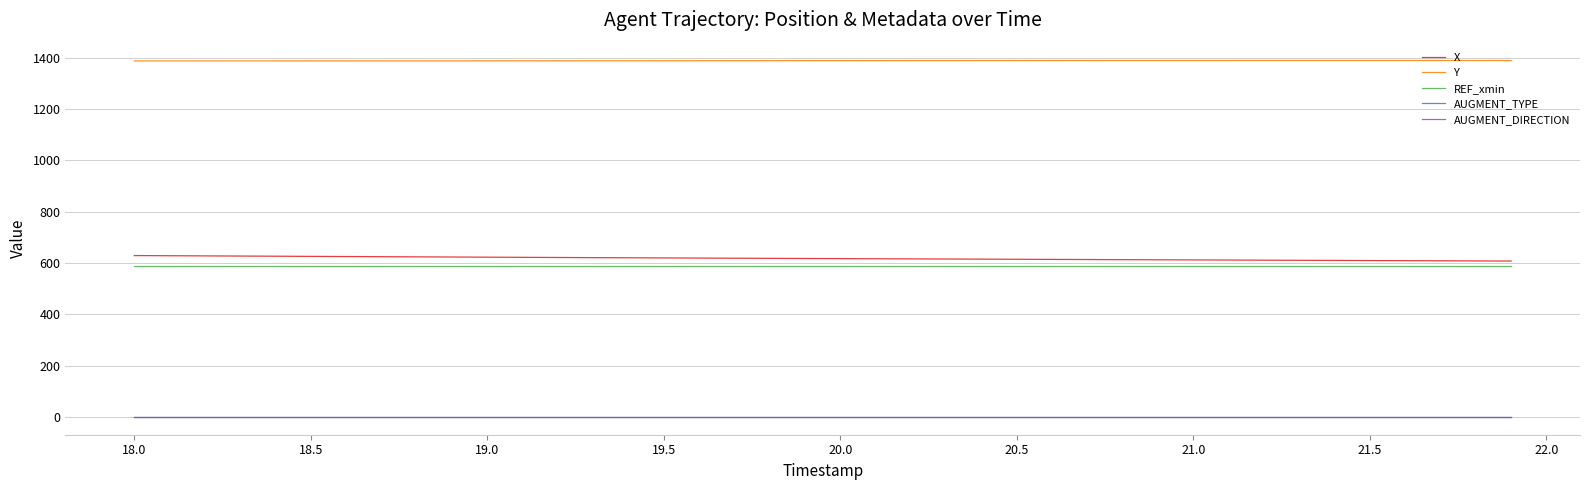

True or false: AUGMENT_TYPE and AUGMENT_DIRECTION cross at least once.

False